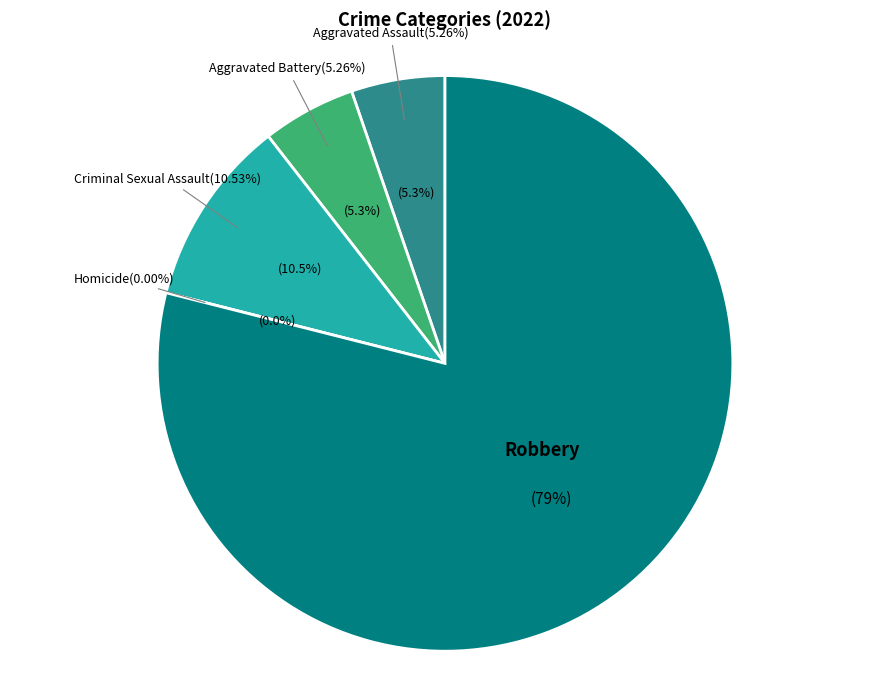

The Robbery slice represents 79% of the pie. True or false?

True